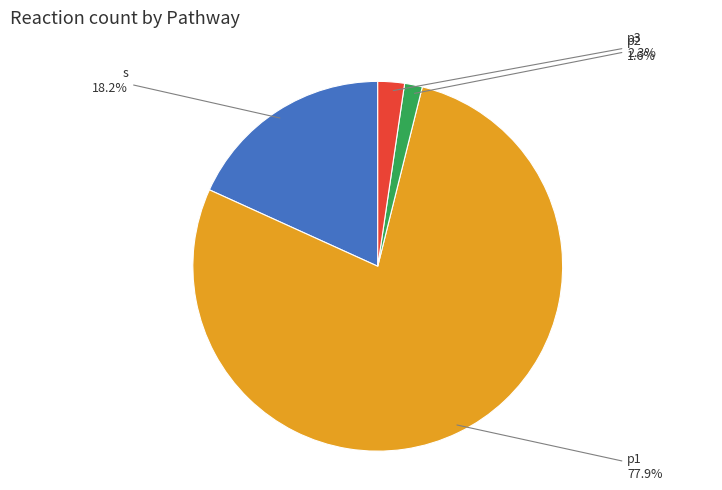

To the nearest percent, what is the average slice percentage?

25%